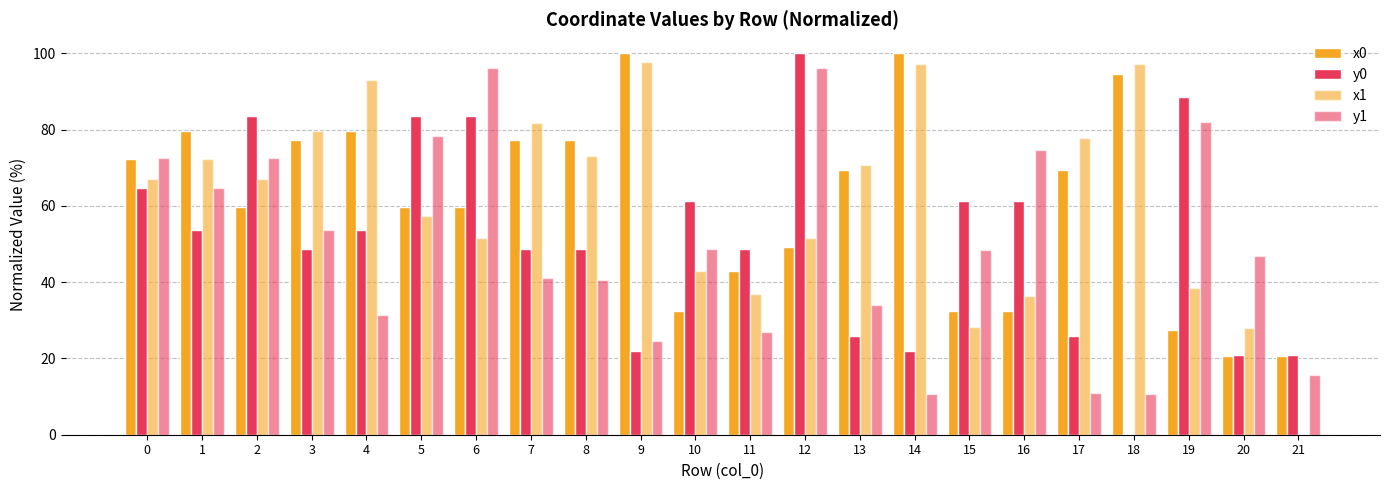

Between 0 and 8, which is larger?

8